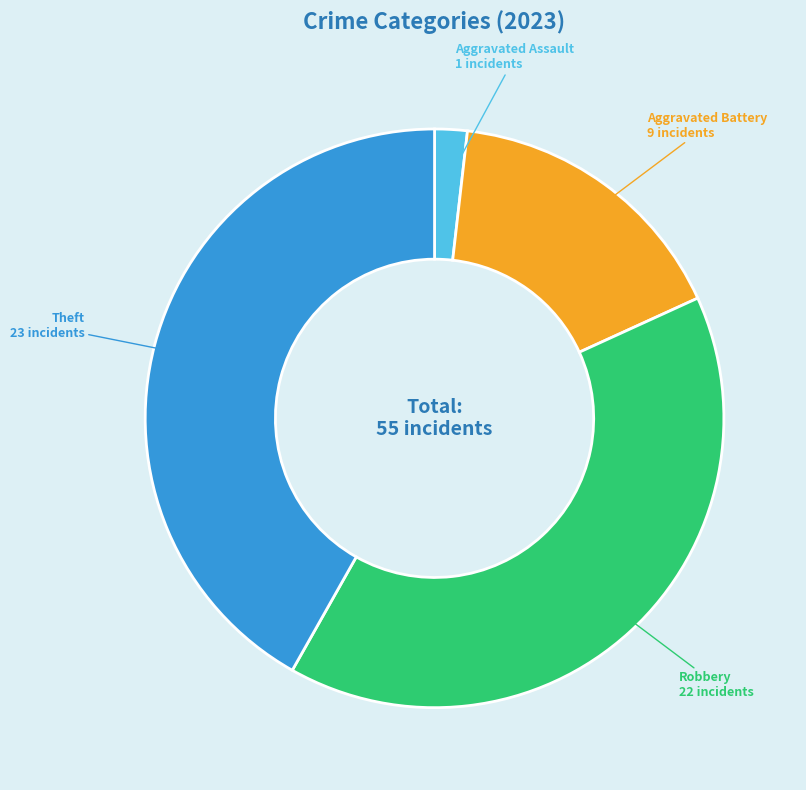

Is Theft the majority of the pie?

No